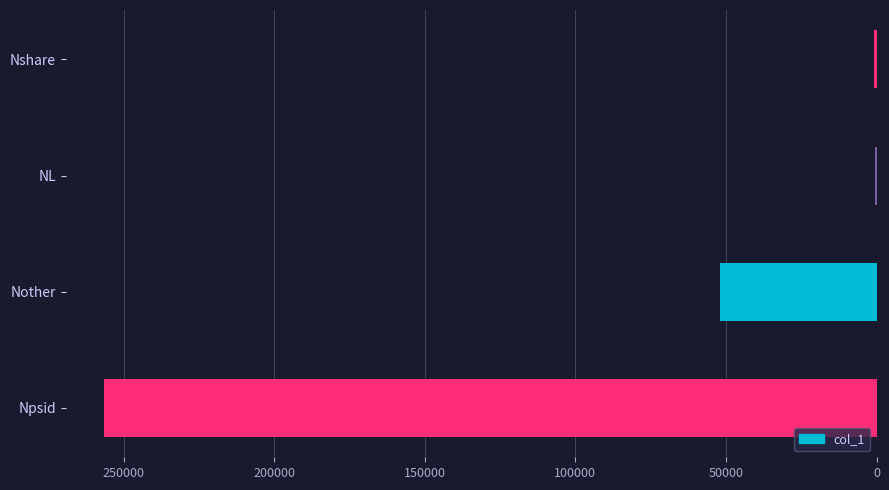

Is it true that the value at Npsid is 342830?

False